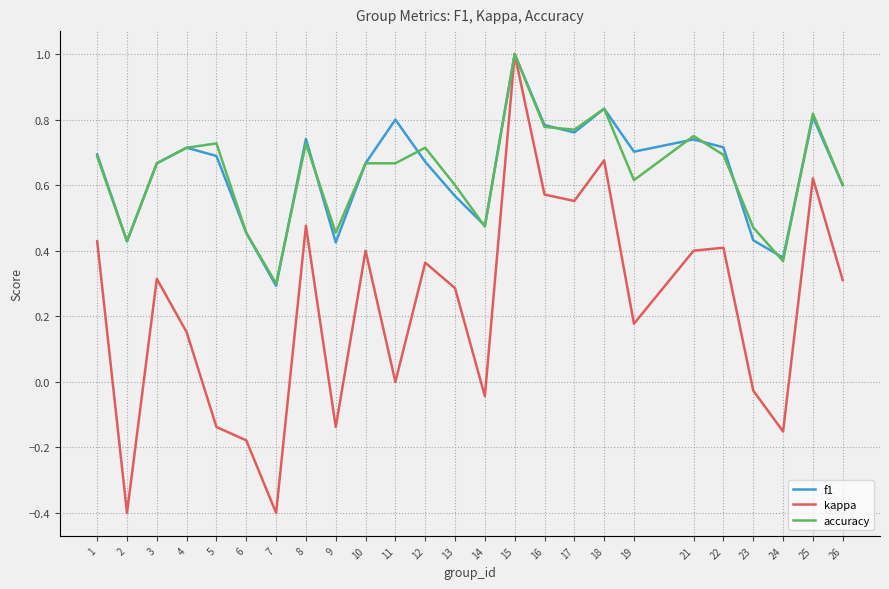

Where is the first local maximum for accuracy?

5